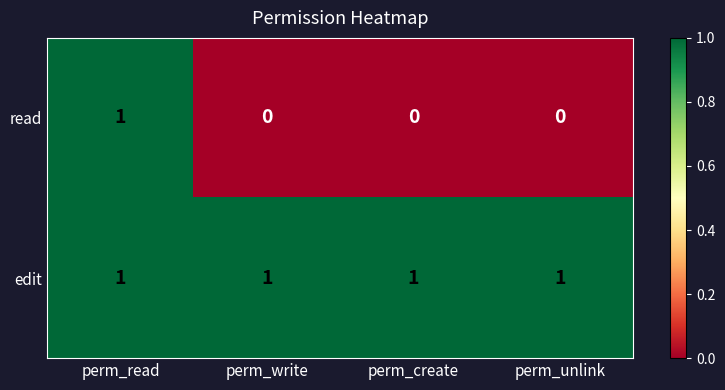

The read series shows -1 at perm_write. True or false?

False